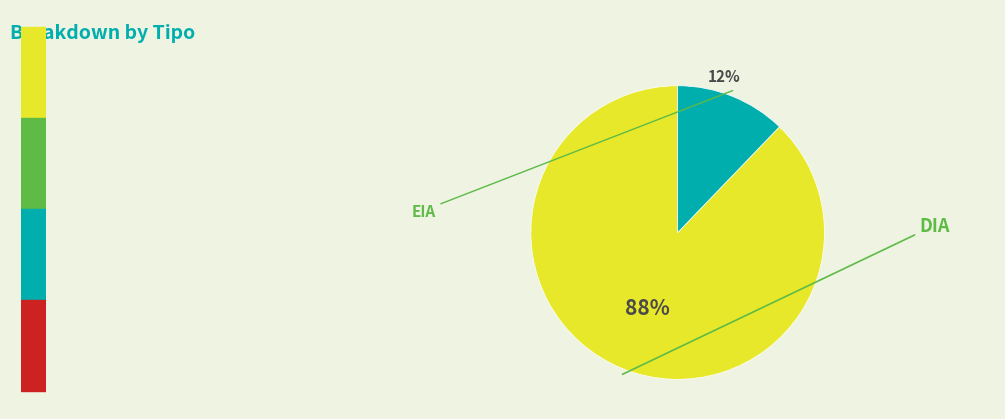

Is there a majority slice in this chart?

Yes